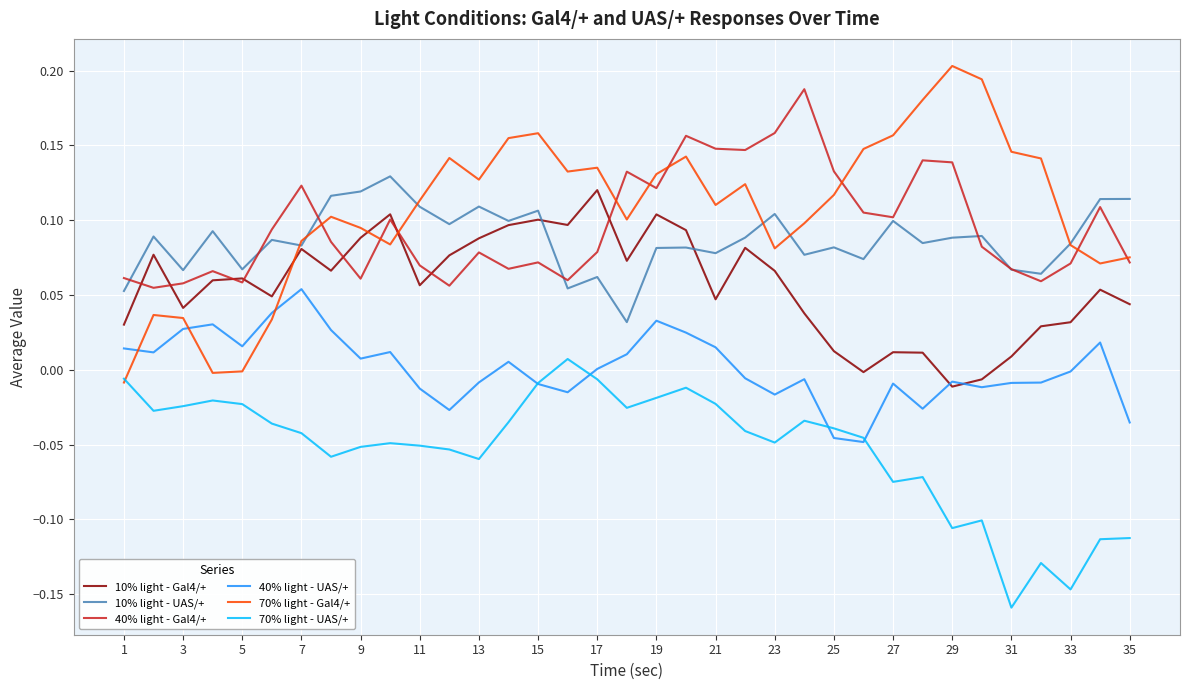

How many times do 70% light - Gal4/+ and 70% light - UAS/+ cross each other?

1